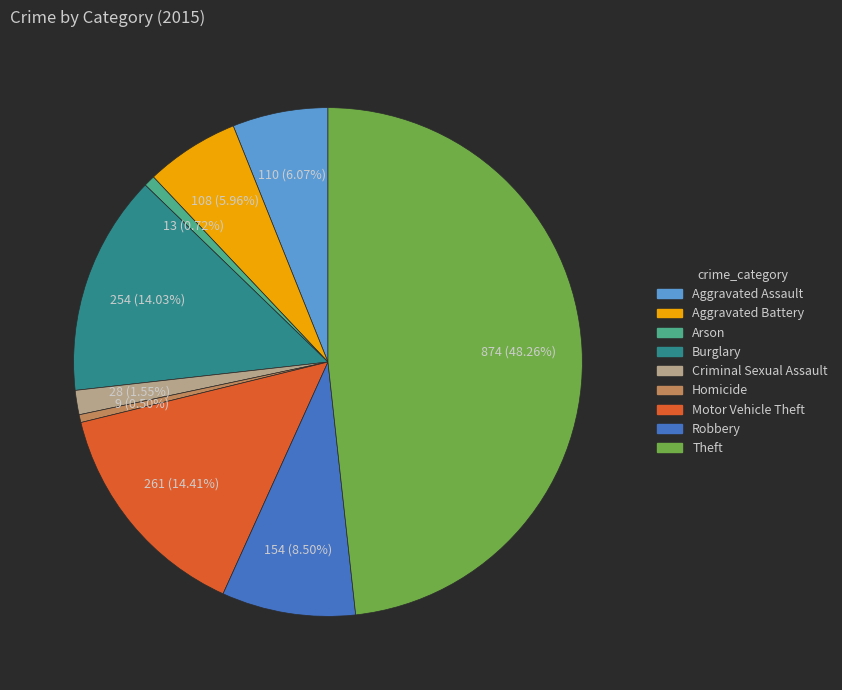

The Robbery slice represents 1% of the pie. True or false?

False